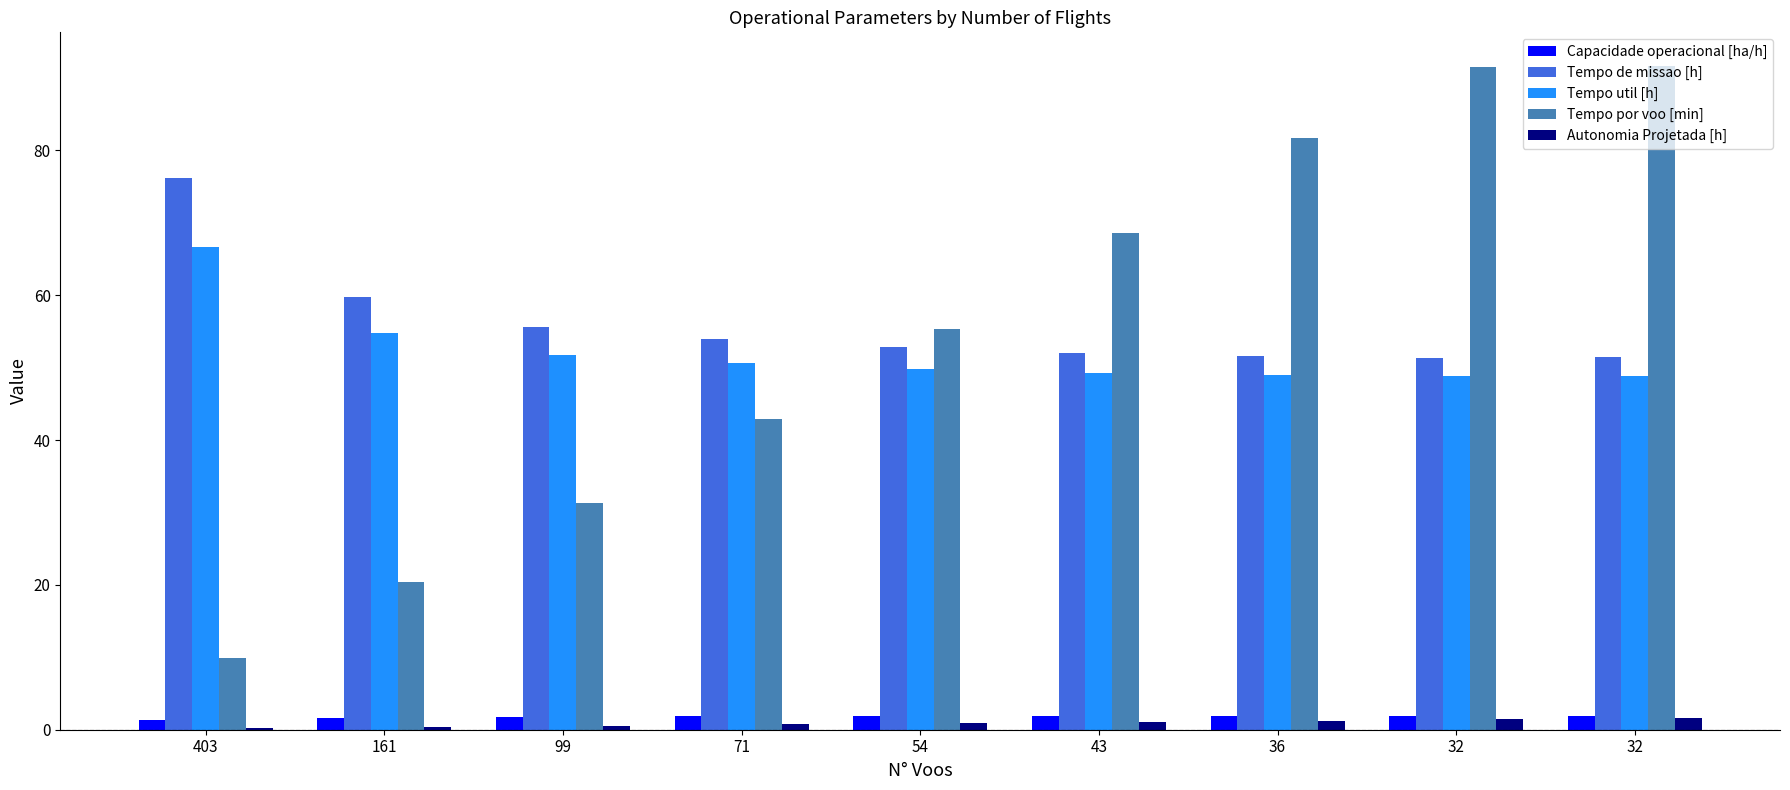

List the labels in order of Tempo por voo [min] value, smallest first.

403, 161, 99, 71, 54, 43, 36, 32, 32